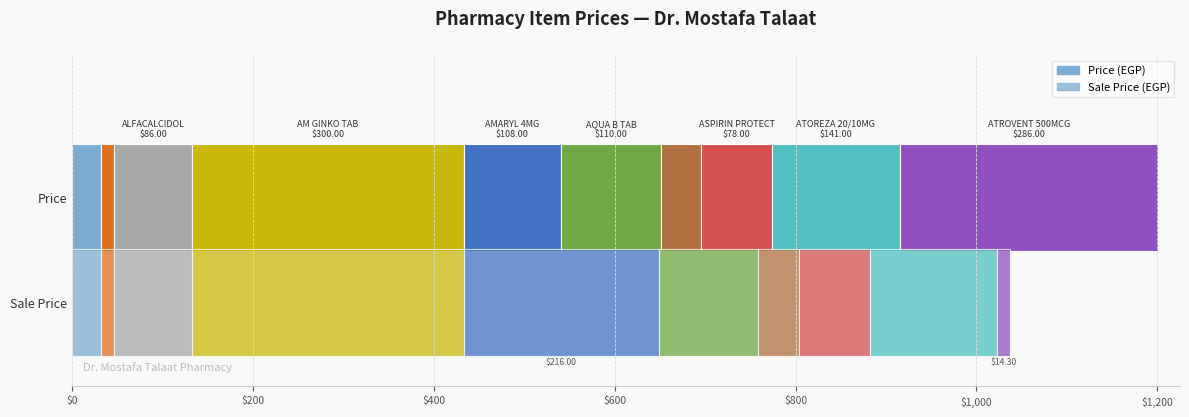

Are the bars horizontal?

Yes